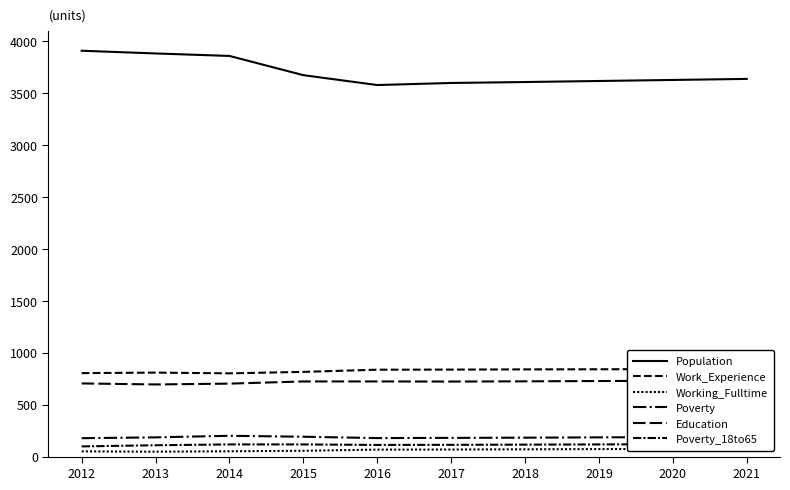

Which has a higher value, 2014 or 2013?

2013